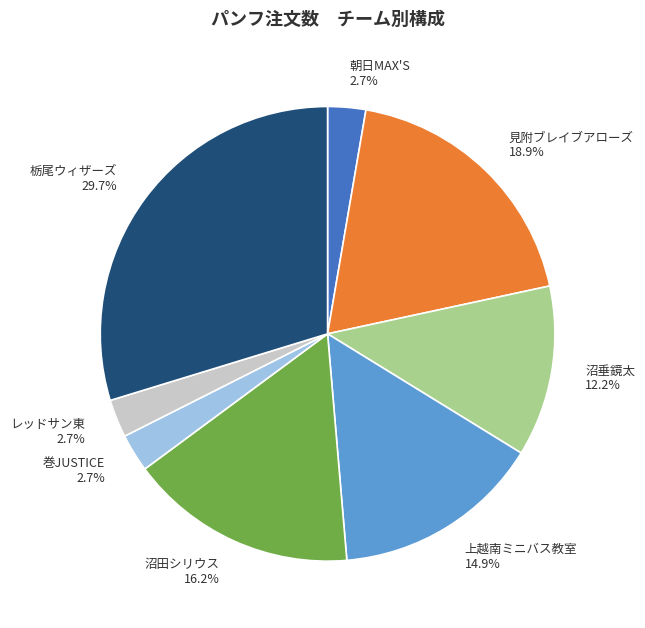

To the nearest percent, what percentage of the pie is 見附ブレイブアローズ?

19%